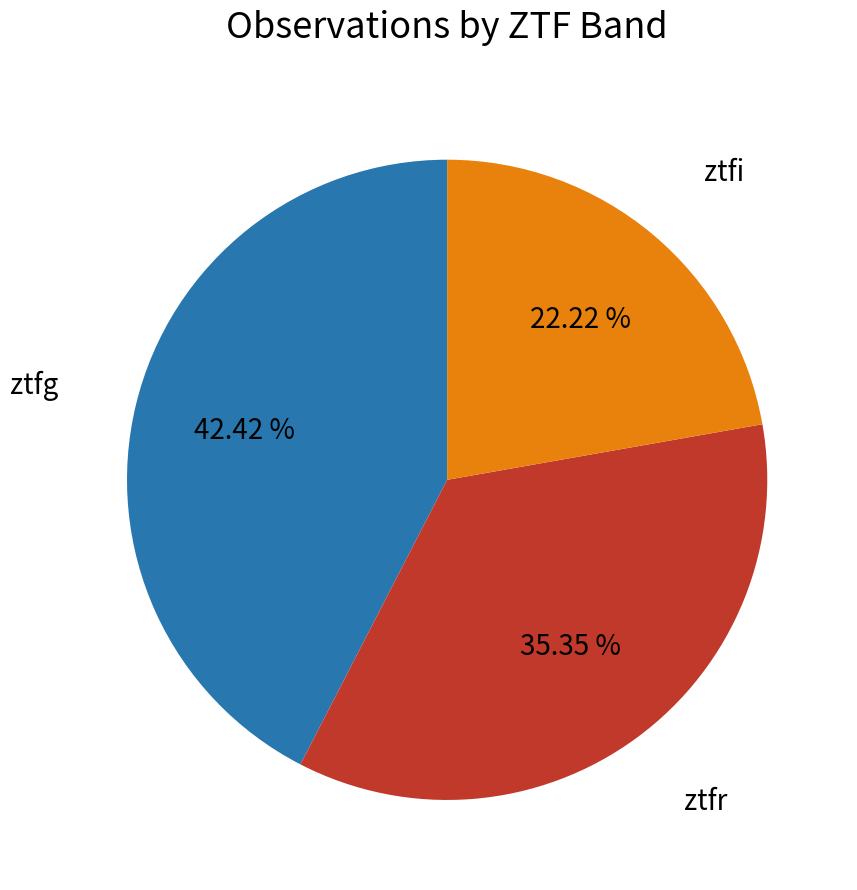

Approximately how many times larger is the value at ztfi compared to ztfg?

0.5